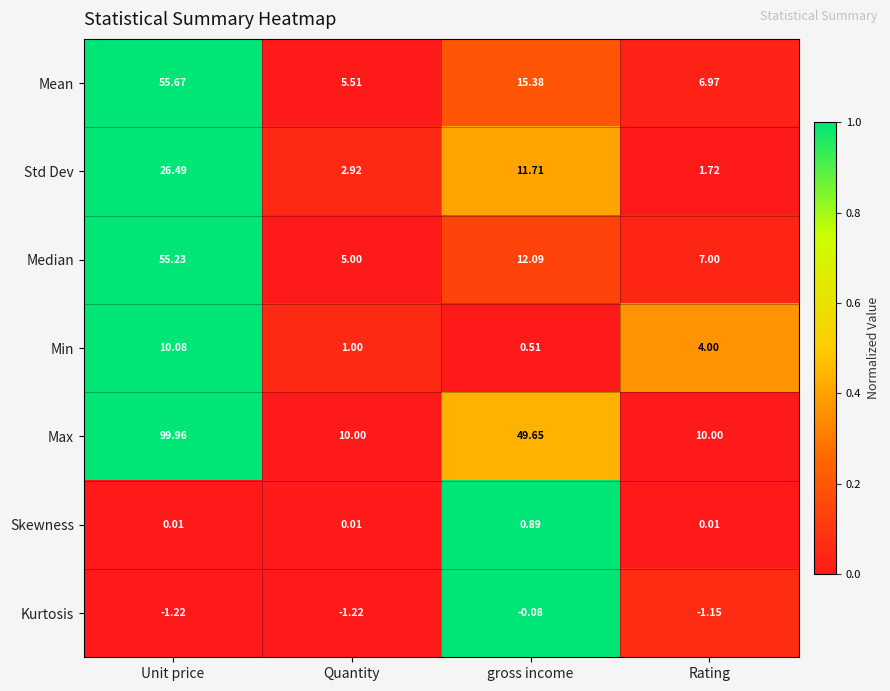

What is the total value across all series at Quantity?

23.2